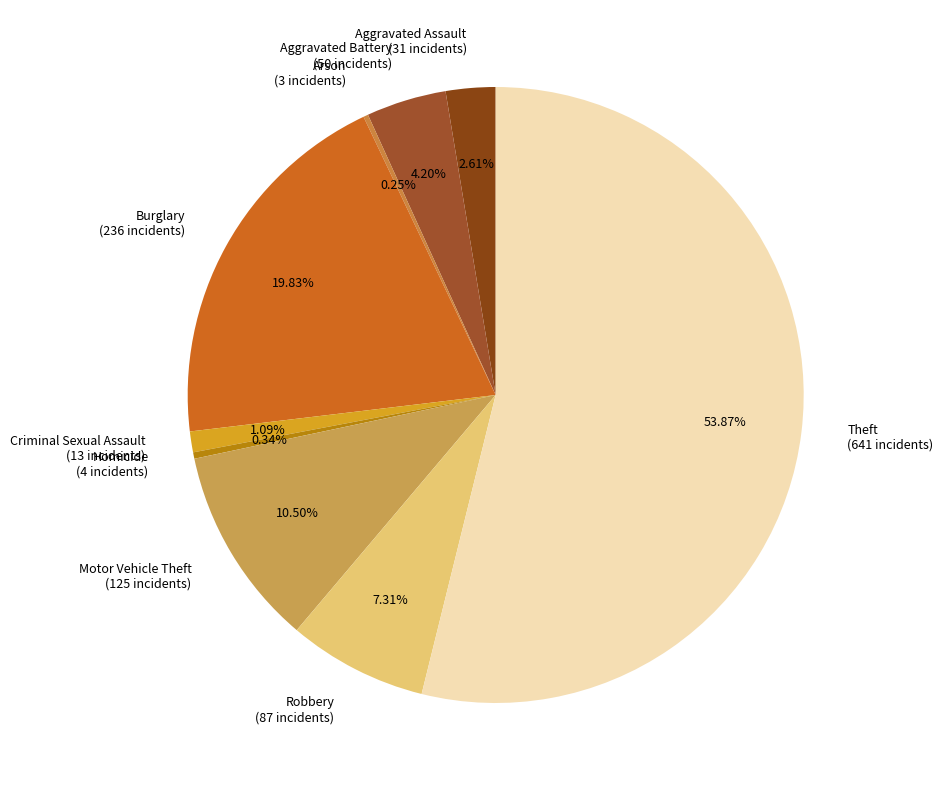

The Aggravated Battery slice represents 4% of the pie. True or false?

True